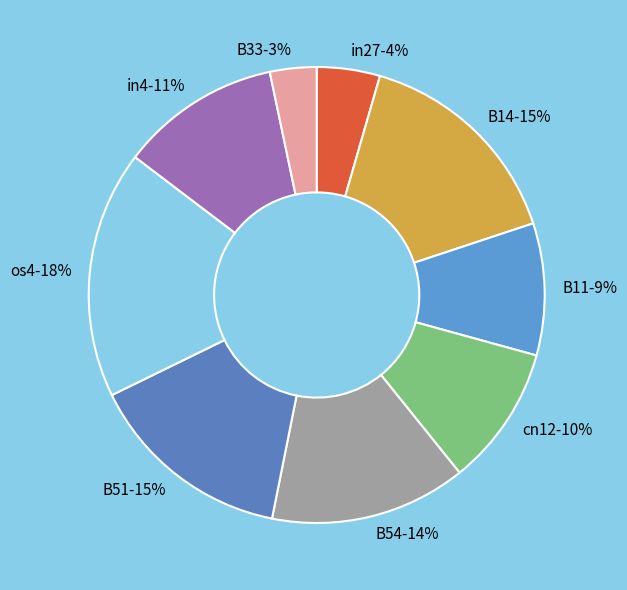

How many slices are in this pie chart?

9